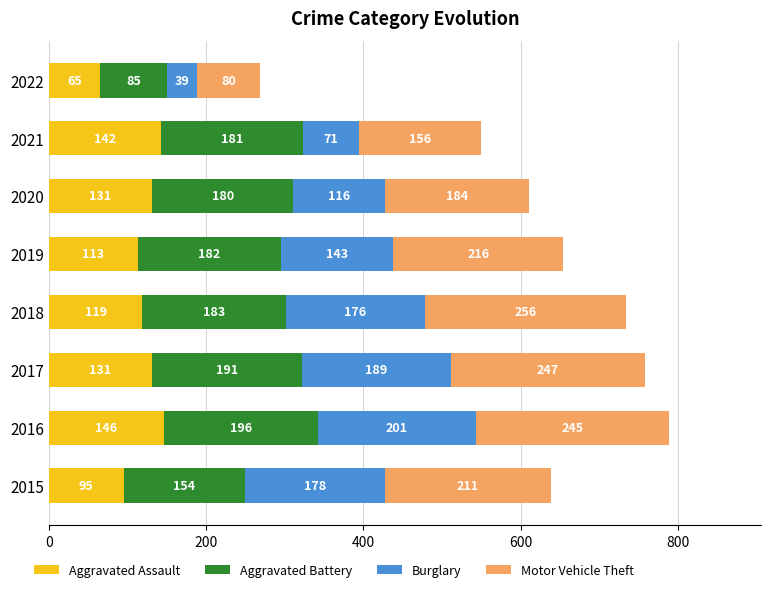

What value does the Aggravated Assault series have at 2021, to the nearest 10?

140